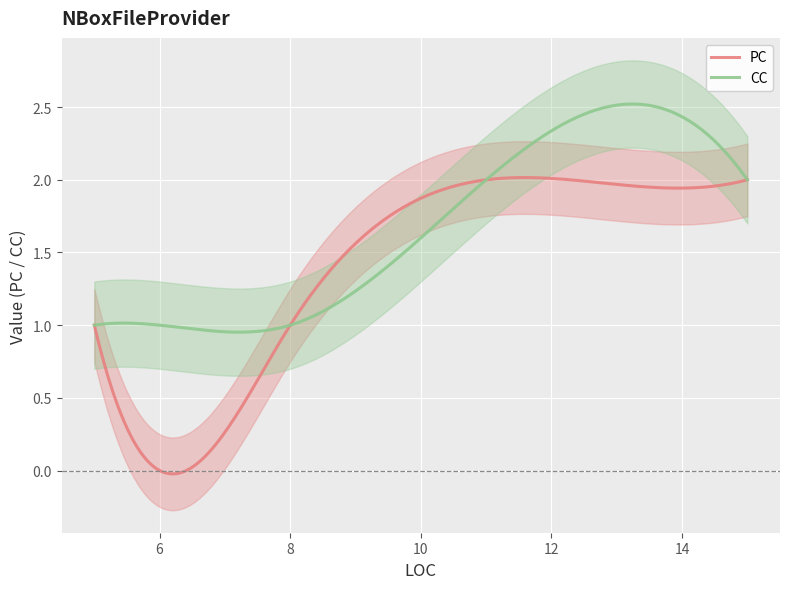

How many data points in PC are less than 1?

1